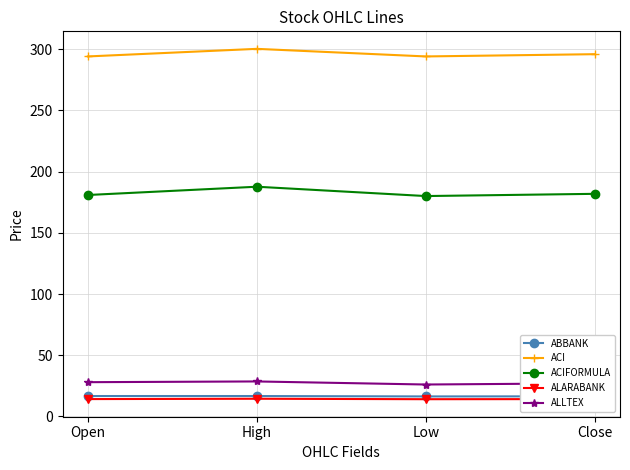

Which series has the largest total across all categories?

ACI